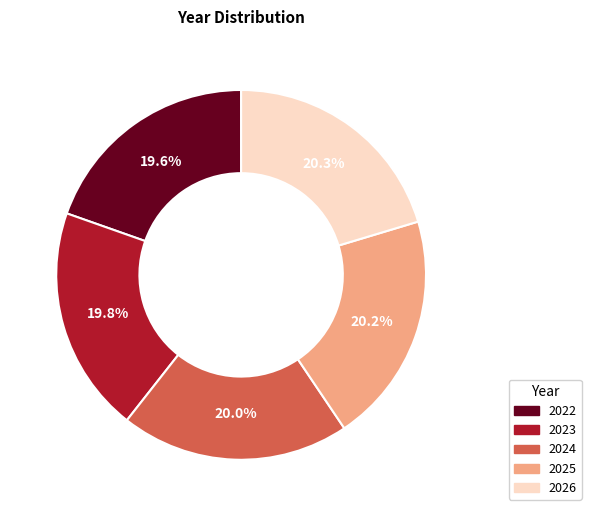

Combined, do 2025 and 2024 account for over 50%?

No